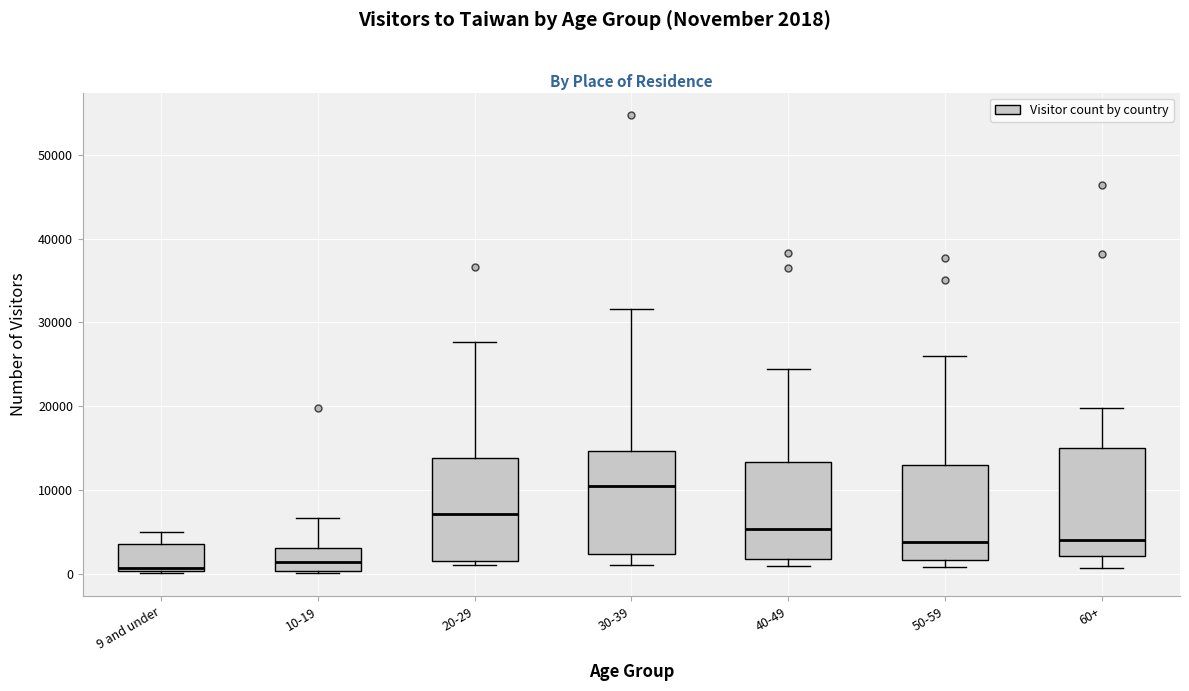

Reading left to right, read every box against the y-axis: the position of its median line, the range the box covers, and the ends of its whiskers. The values are not printed on the chart, so give them approximately, as read against the axis.

9 and under: median 1000, box 0 to 4000, whiskers 0 to 5000
10-19: median 1000, box 0 to 3000, whiskers 0 to 7000
20-29: median 7000, box 2000 to 14000, whiskers 1000 to 28000
30-39: median 10000, box 2000 to 15000, whiskers 1000 to 32000
40-49: median 5000, box 2000 to 13000, whiskers 1000 to 24000
50-59: median 4000, box 2000 to 13000, whiskers 1000 to 26000
60+: median 4000, box 2000 to 15000, whiskers 1000 to 20000